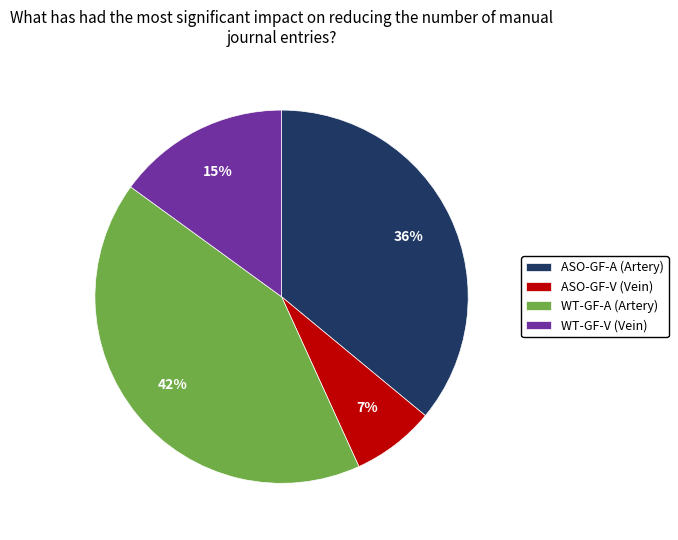

Combined, do WT-GF-A (Artery) and WT-GF-V (Vein) account for over 50%?

Yes